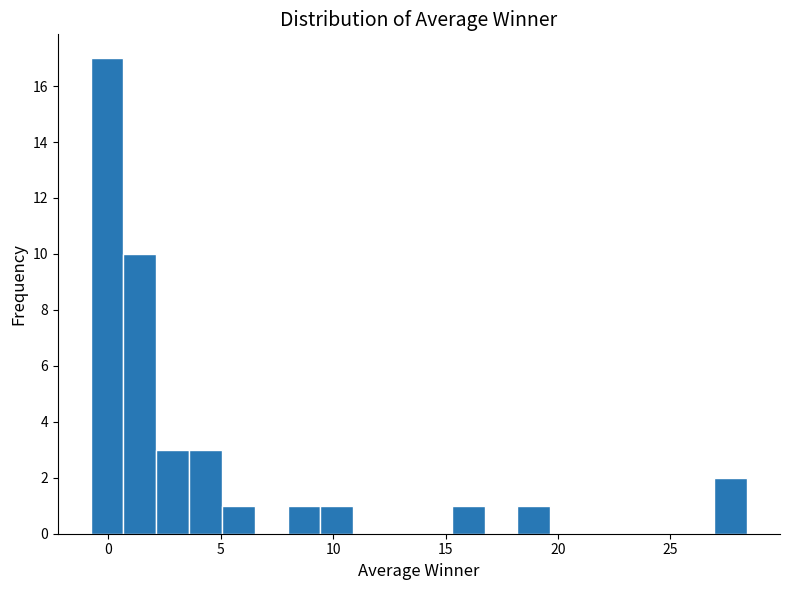

Around what value on the x-axis is the tallest bar? Give the approximate position of its centre, as read against the axis.

0.0